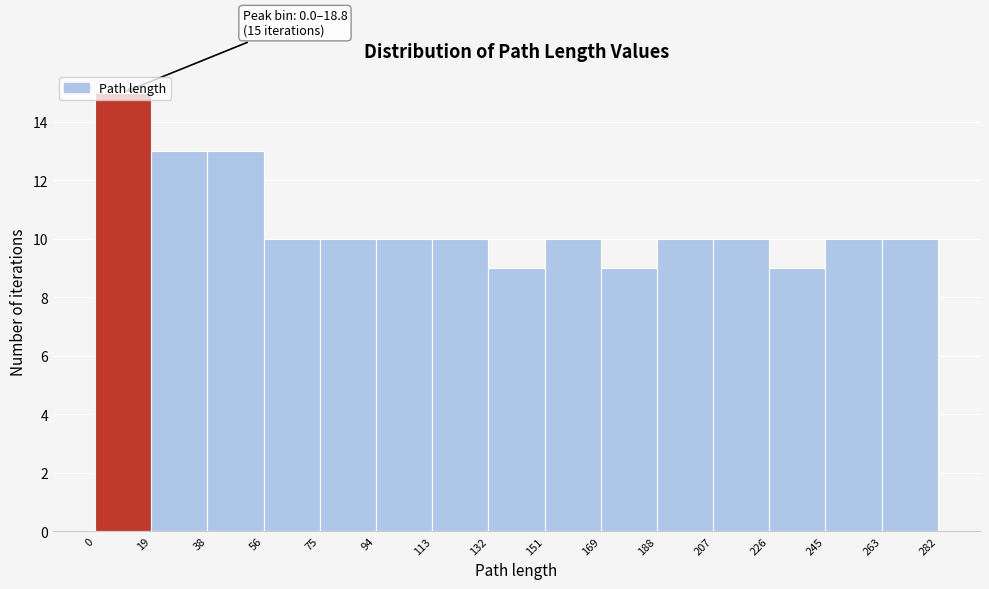

Over which range of the x-axis is the bar tallest?

0 to 19